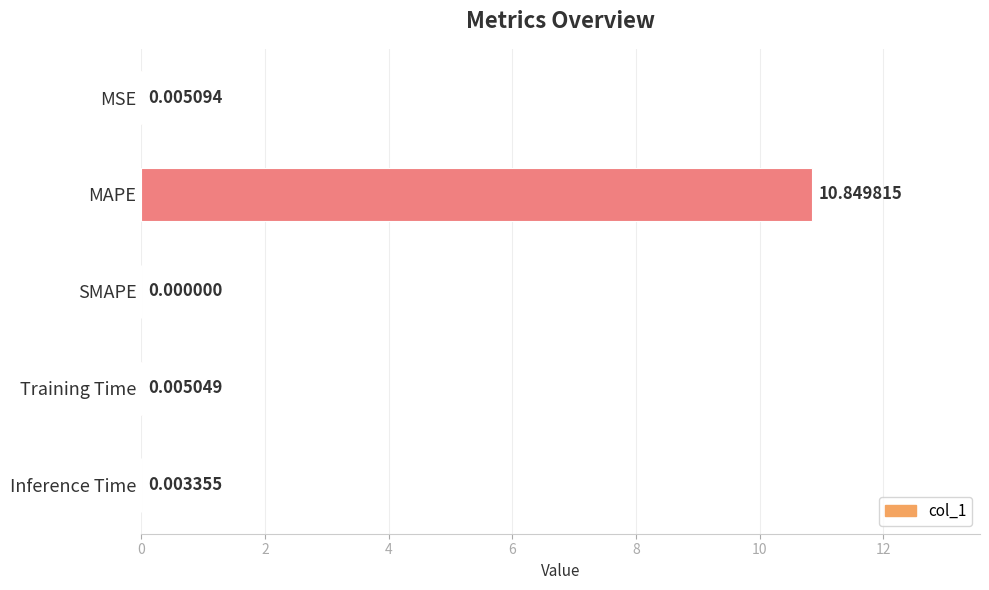

Between SMAPE and Inference Time, which is larger?

Inference Time